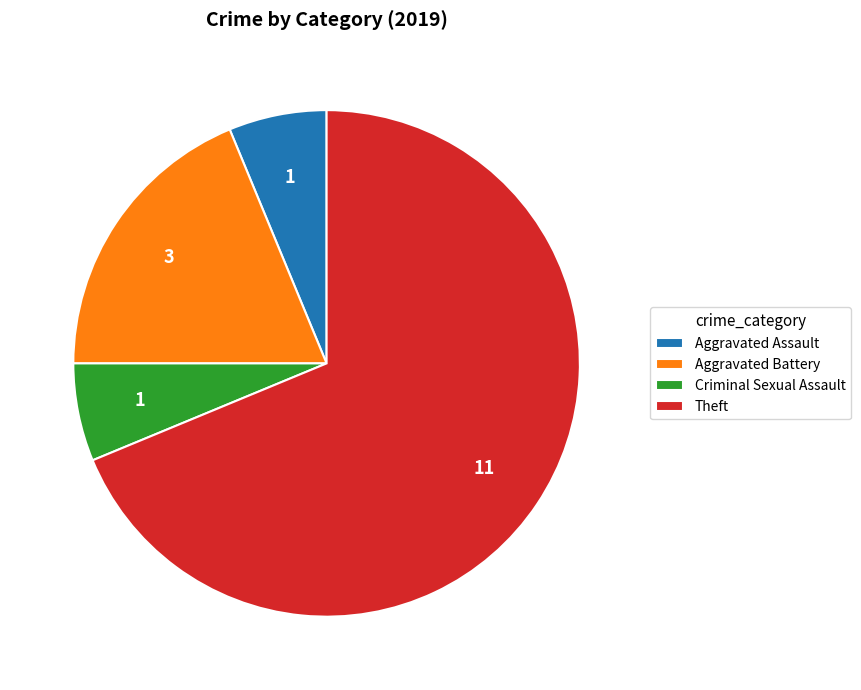

Which slice is the largest?

Theft